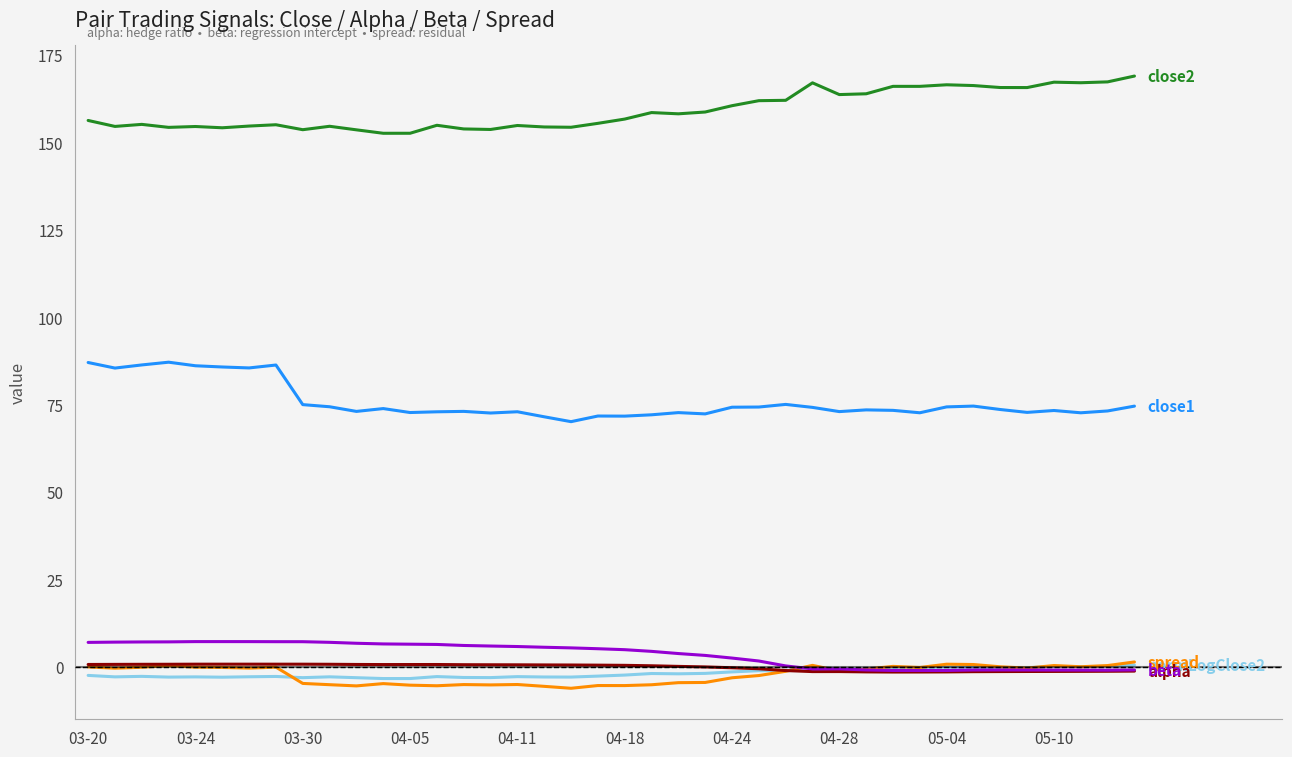

What is the smallest value displayed?

-6.1